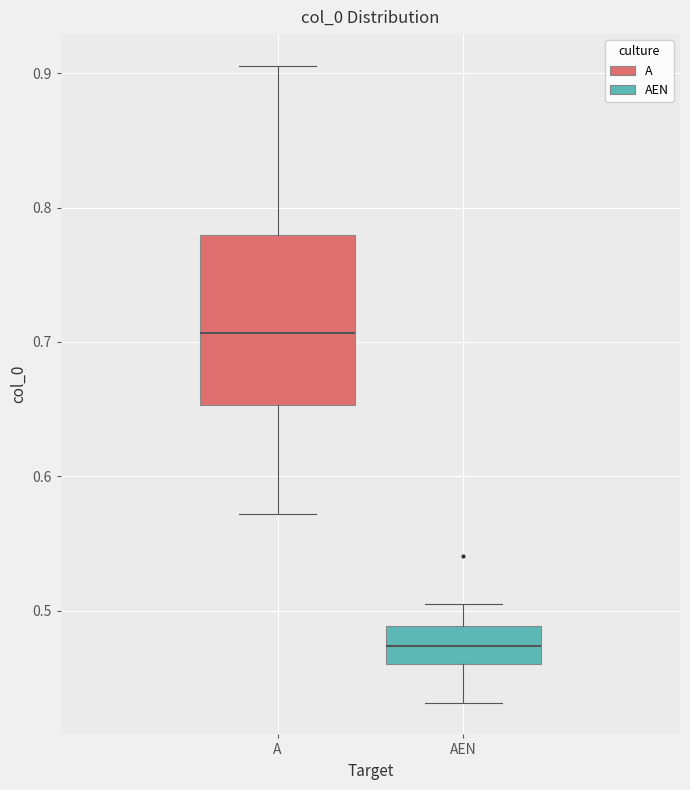

Where does the lower whisker of the box for AEN end on the y-axis? The values are not printed on the chart, so give them approximately, as read against the axis.

0.43